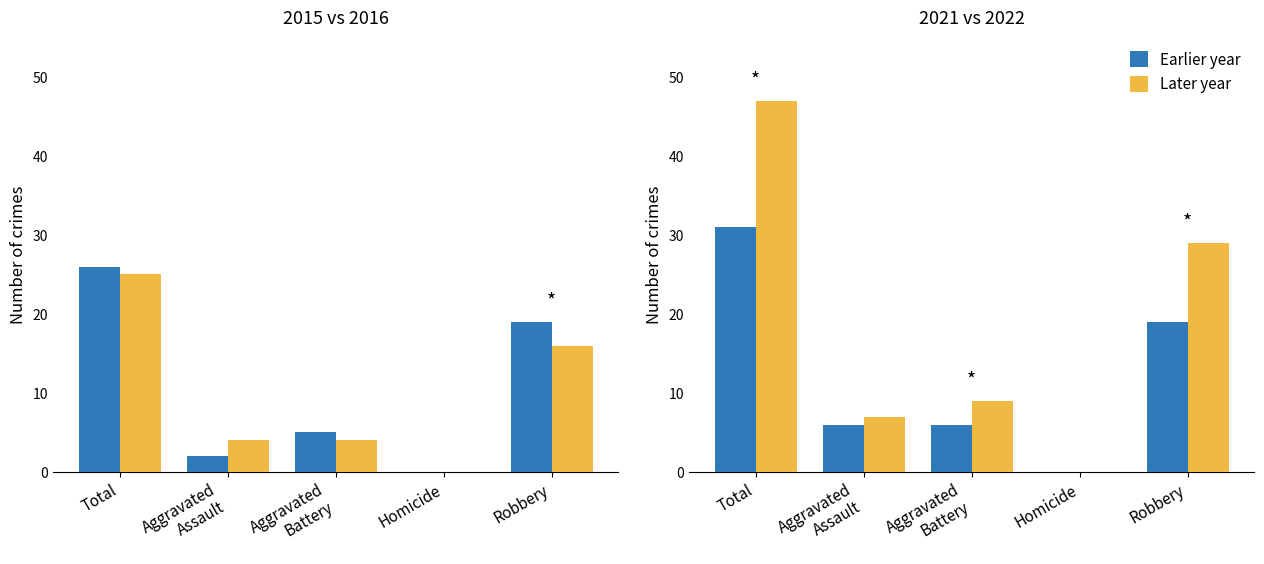

At which label does Earlier year reach its peak?

Total